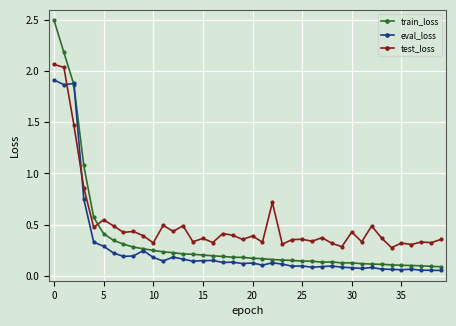

Which series has the largest total across all categories?

test_loss